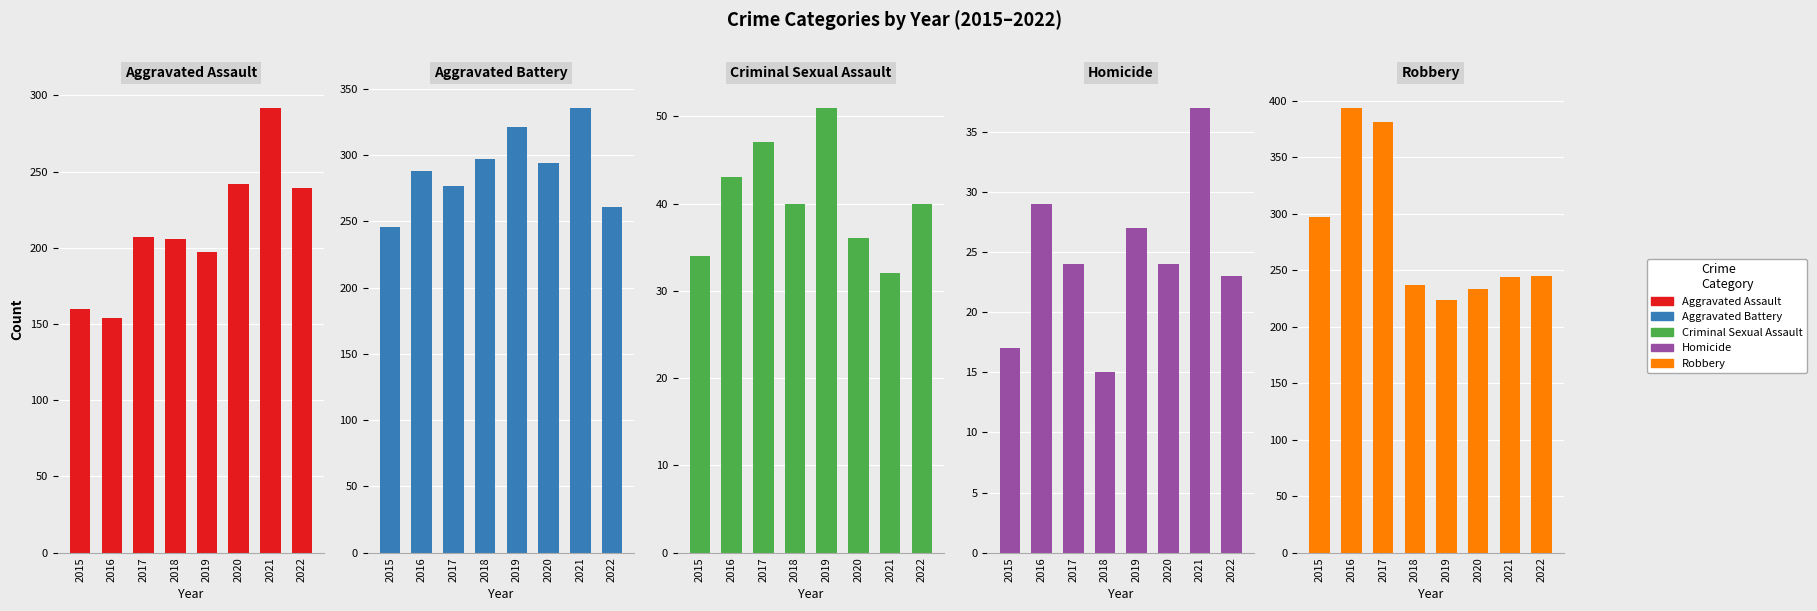

What is the difference between the Homicide values at 2018 and 2022?

8